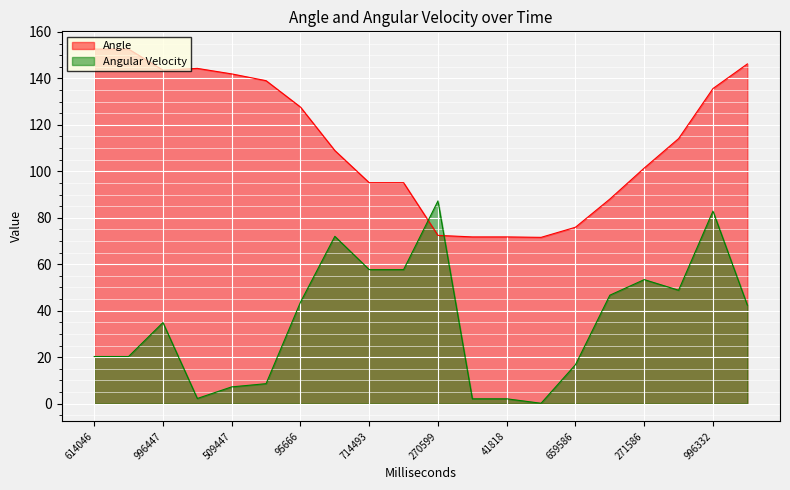

At 262856, list the series in order from largest to smallest.

Angle, Angular Velocity